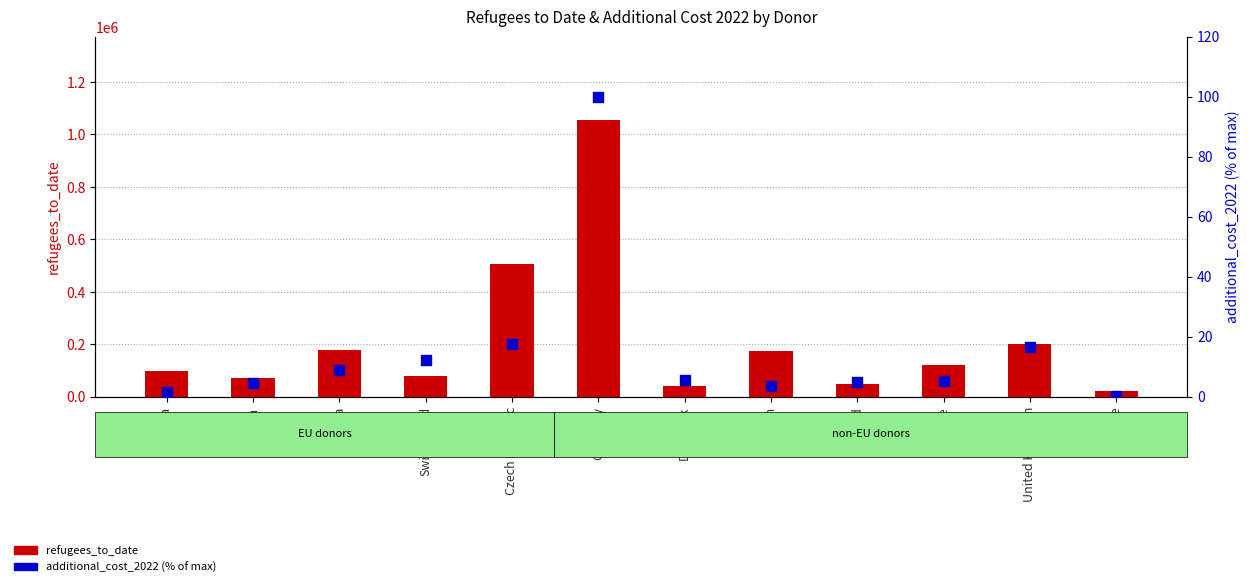

At how many categories does at least one series exceed 11188?

12